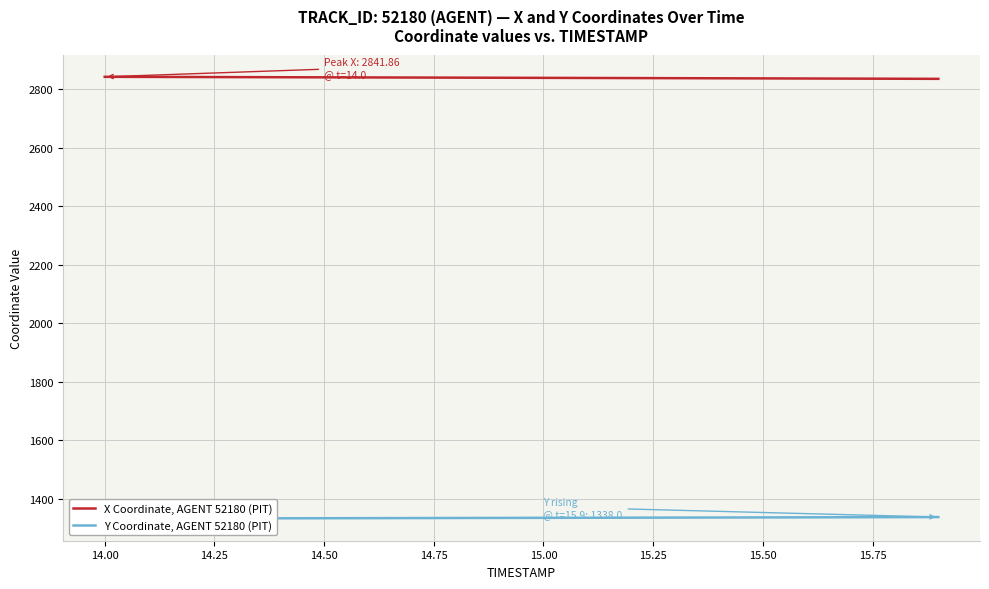

What is the minimum value for X Coordinate, AGENT 52180 (PIT)?

2834.9